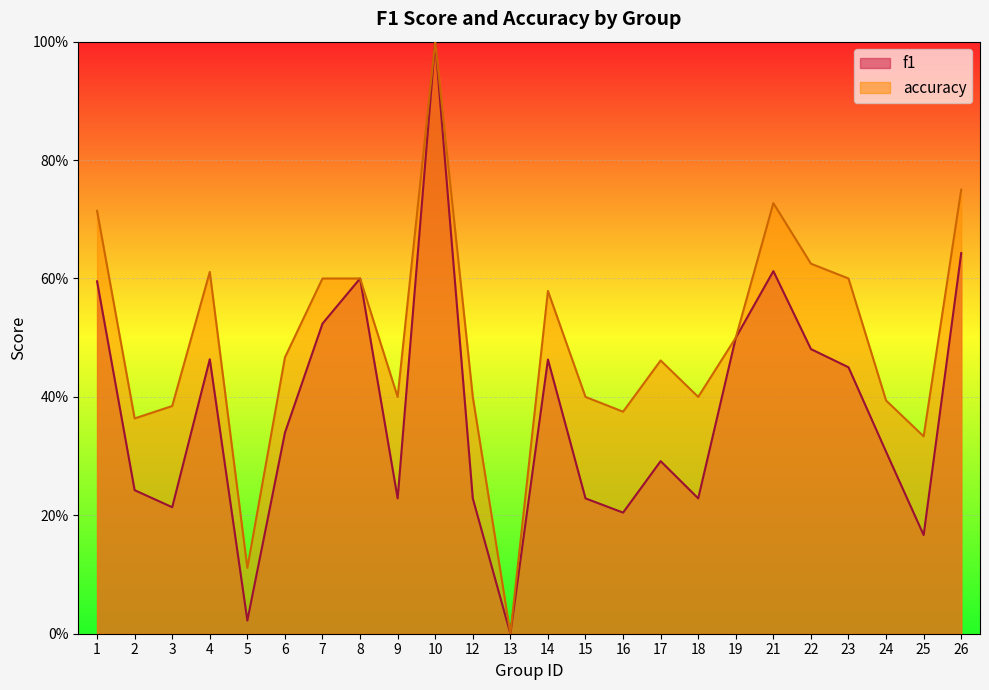

In f1, how many points are lower than both neighbors (excluding endpoints)?

7